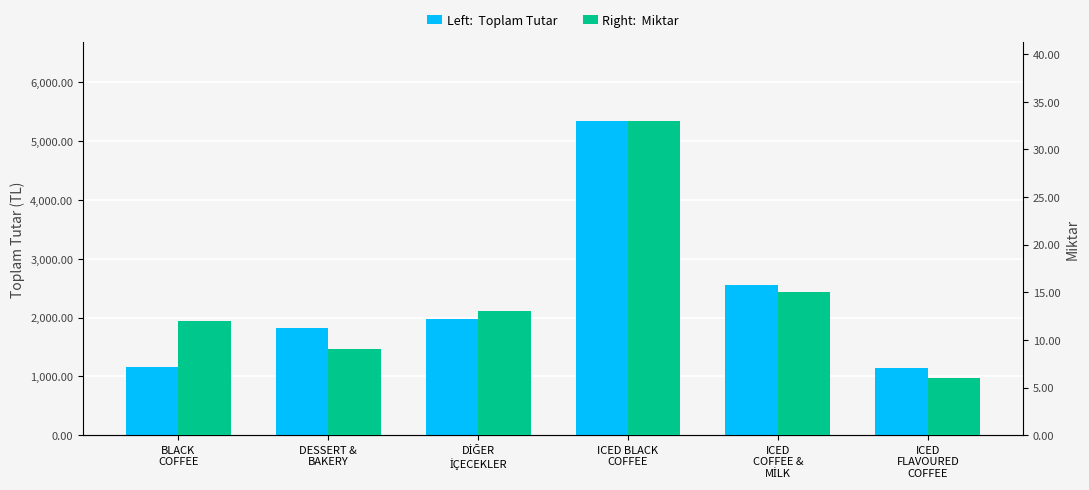

How many bars are there in each group?

2